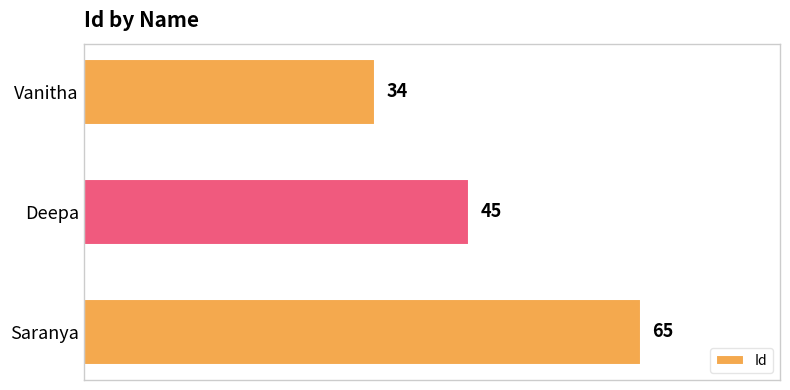

True or false: the data shows 96 at Saranya.

False